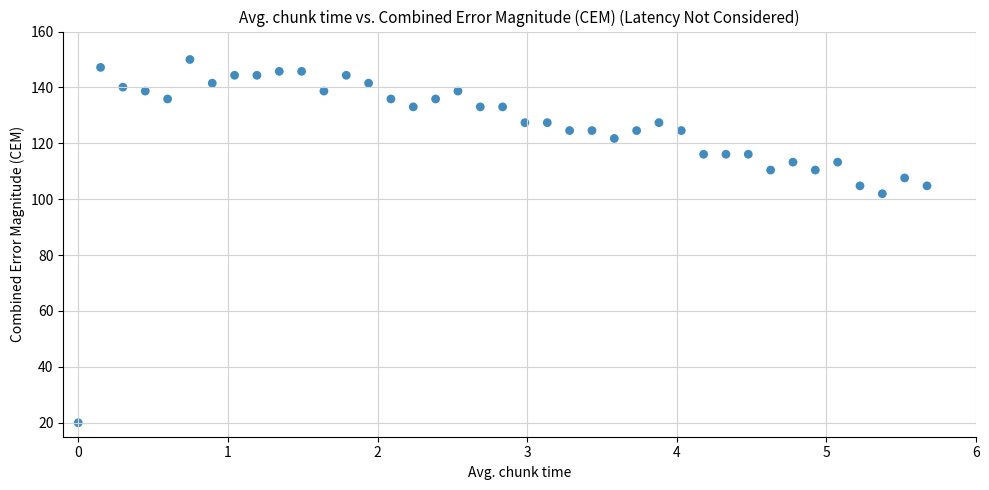

What is the range of X values (max minus min)?

5.7